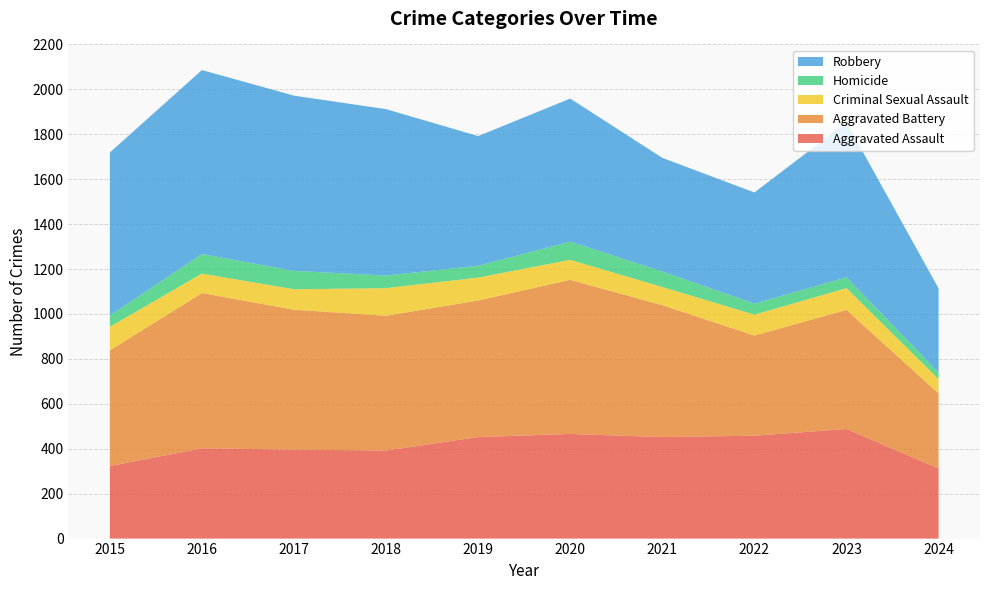

Reading left to right, list all the values displayed in this chart.

Aggravated Assault: 2015=323	2016=402	2017=396	2018=392	2019=452	2020=466	2021=452	2022=458	2023=488	2024=312
Aggravated Battery: 2015=515	2016=691	2017=623	2018=600	2019=608	2020=686	2021=587	2022=446	2023=530	2024=334
Criminal Sexual Assault: 2015=105	2016=87	2017=91	2018=123	2019=102	2020=89	2021=81	2022=93	2023=97	2024=64
Homicide: 2015=50	2016=87	2017=82	2018=56	2019=53	2020=81	2021=69	2022=49	2023=48	2024=30
Robbery: 2015=726	2016=819	2017=780	2018=741	2019=577	2020=637	2021=506	2022=495	2023=690	2024=374